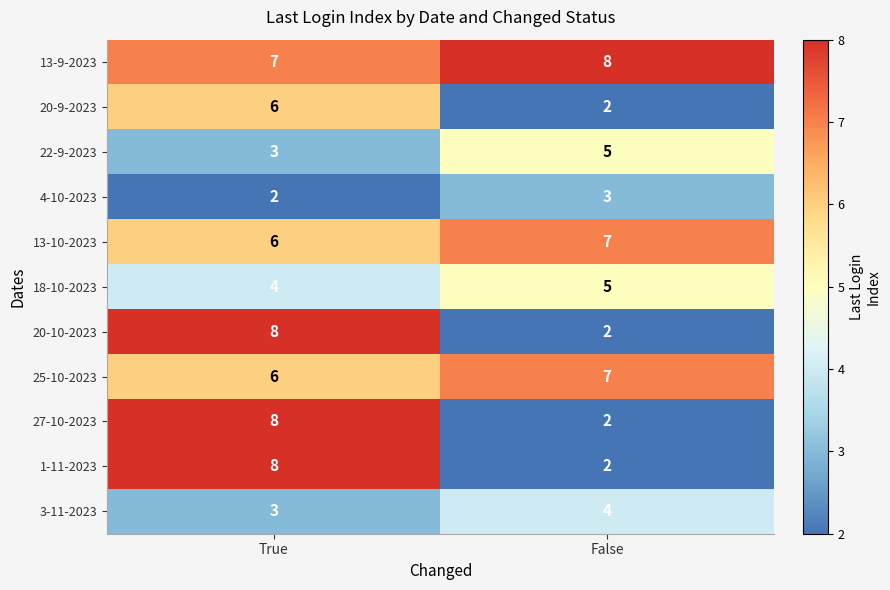

What is the spread (max minus min) of values at False?

6